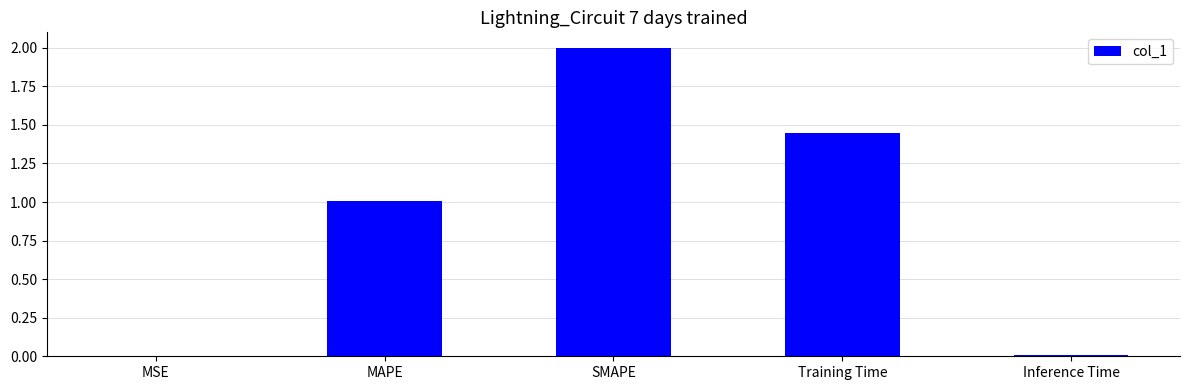

What is the sum of the values at Training Time and MAPE?

2.5